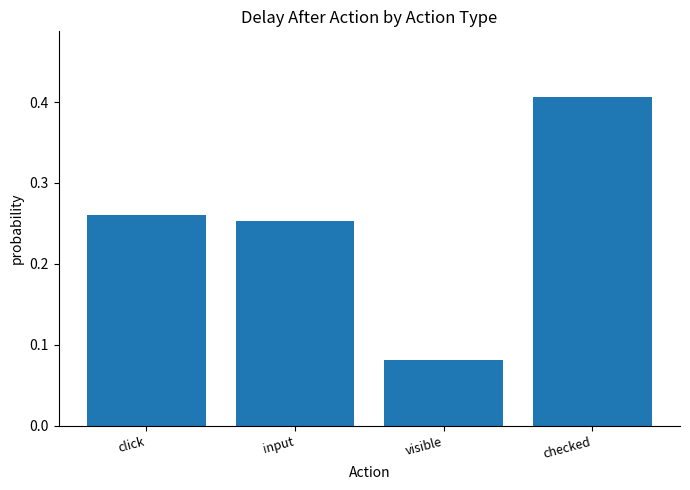

What is the difference between the maximum and second lowest values?

0.2